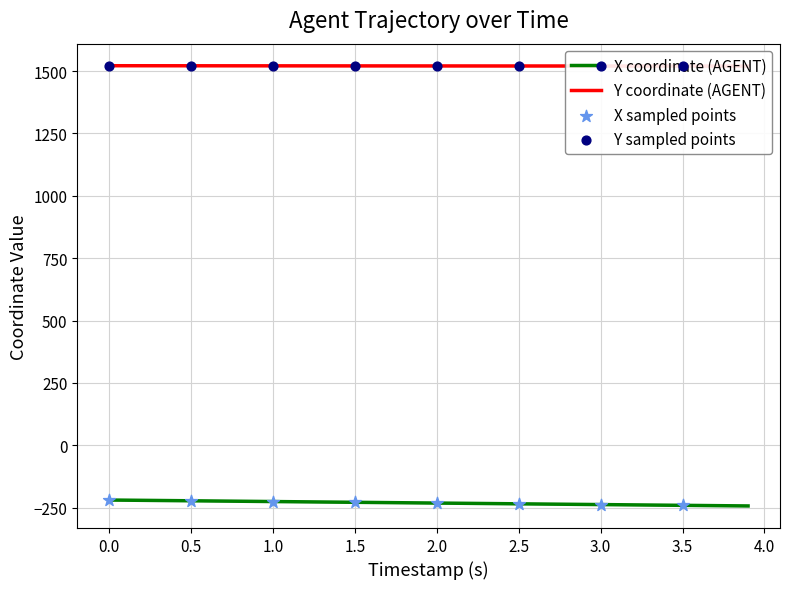

Which series has the widest spread of Y values?

X